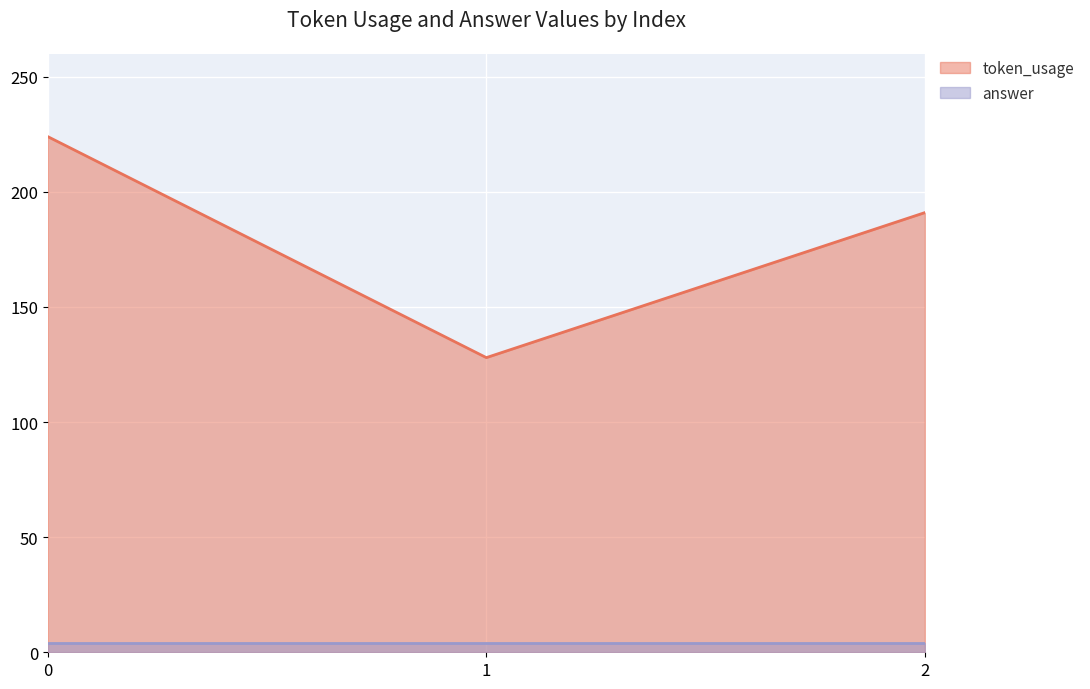

Reading right to left, transcribe all the data shown in this chart.

191	128	224